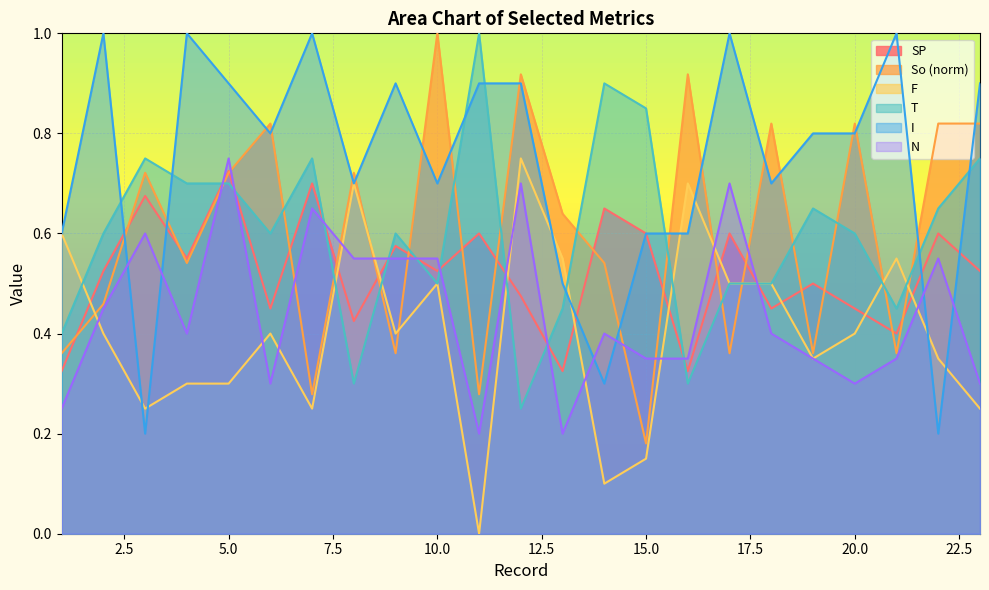

Which series changed the most between 5 and 21?

N